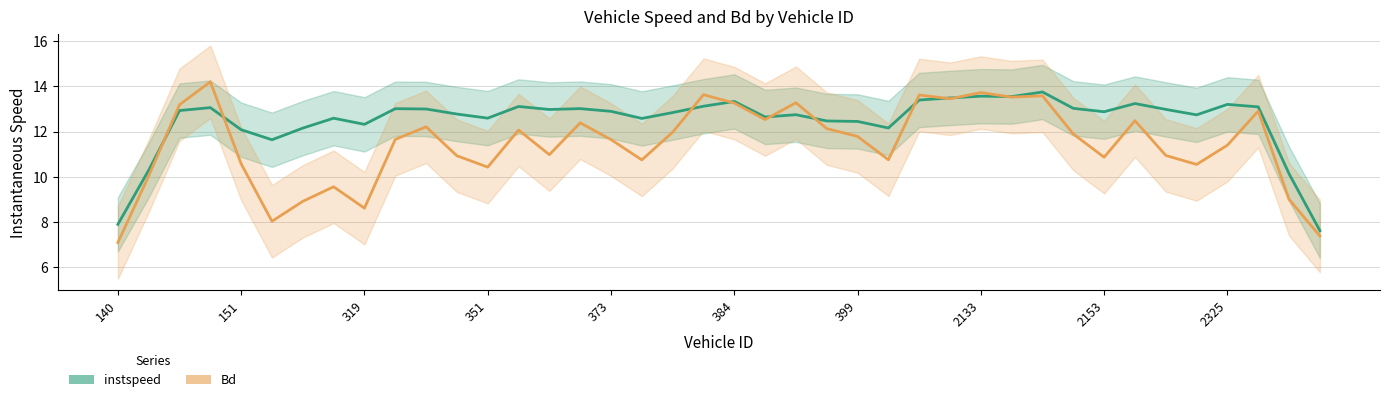

Rank the series by their average value, from highest to lowest.

instspeed, Bd